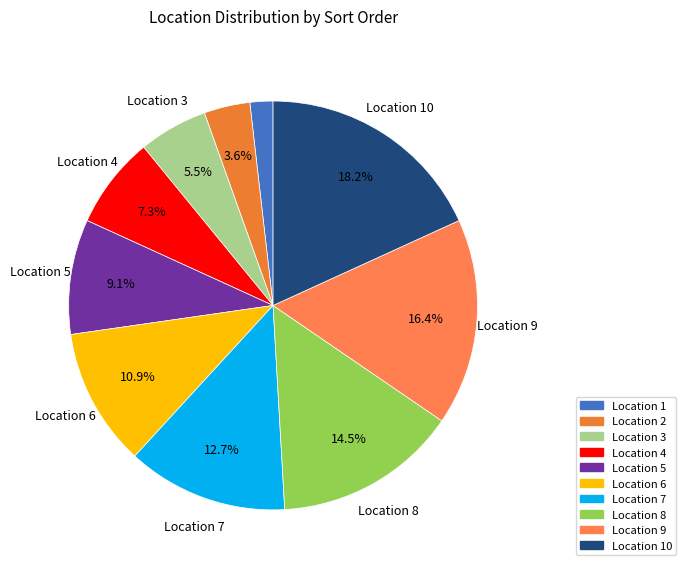

How many segments does this pie chart have?

10